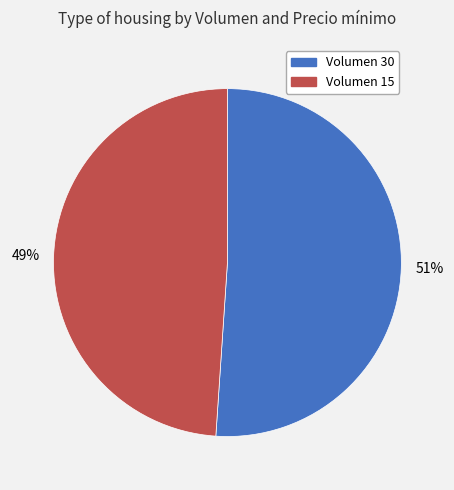

Count the number of slices in the pie.

2